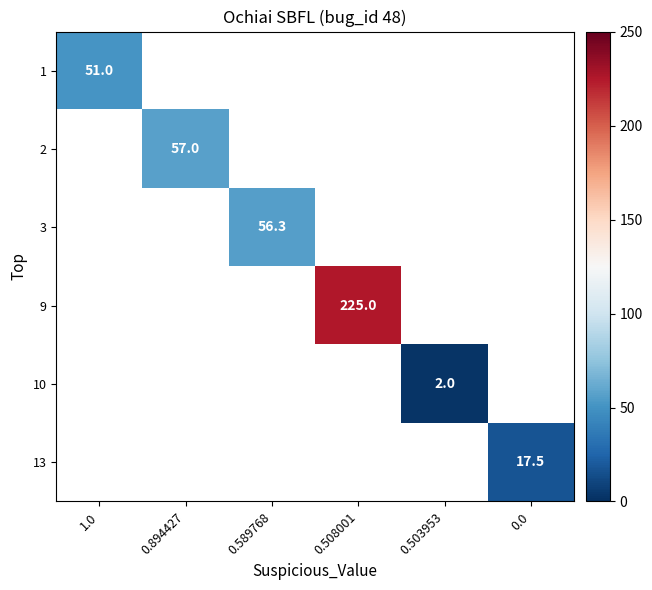

True or false: 1 has a value of 14.6 at 1.0.

False